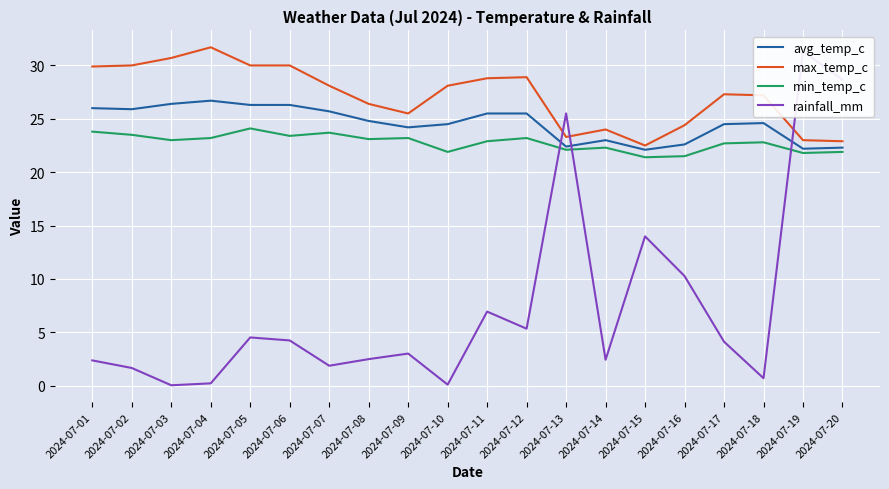

Which series has the largest range (max minus min)?

rainfall_mm